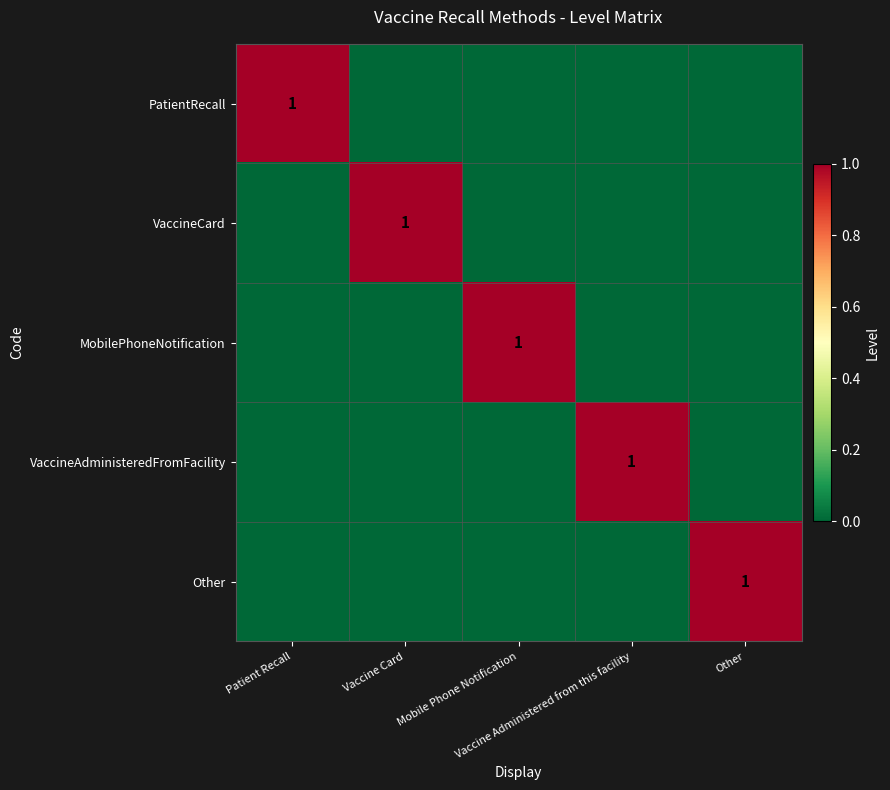

Rank the categories by VaccineAdministeredFromFacility value from lowest to highest.

Patient Recall, Vaccine Card, Mobile Phone Notification, Other, Vaccine Administered from this facility